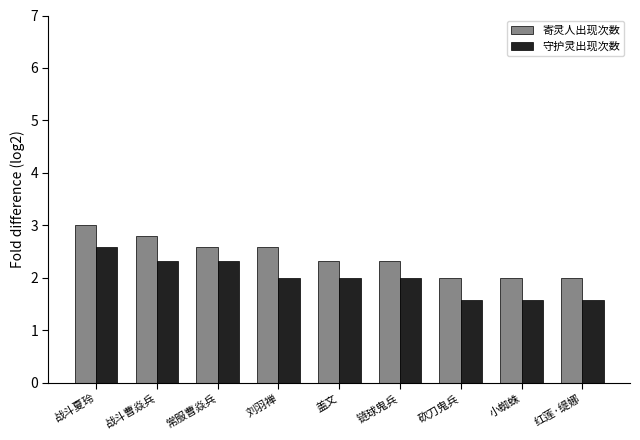

What is the difference between the highest and lowest values at 战斗夏玲?

0.4